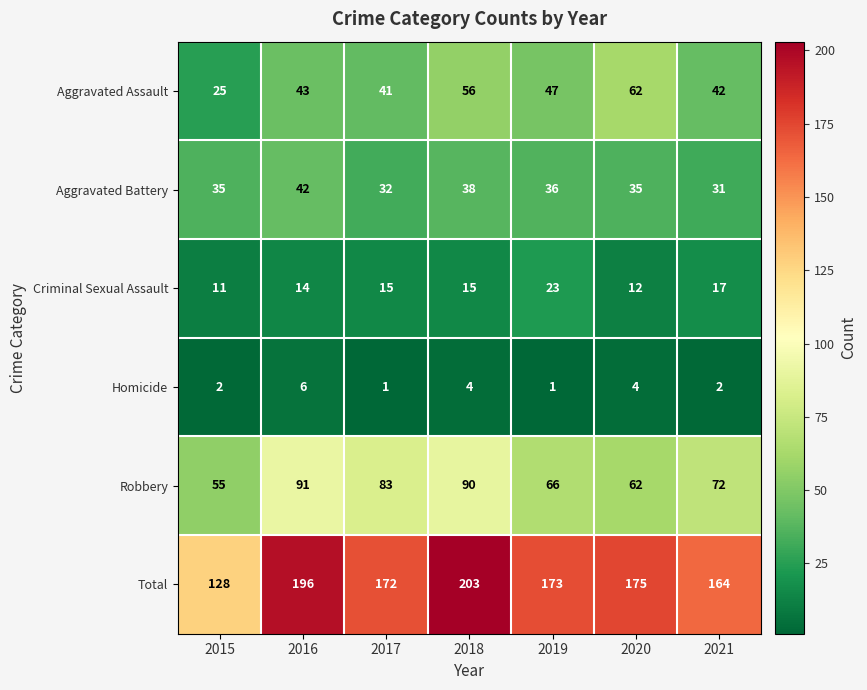

What is the difference between the Aggravated Assault values at 2019 and 2018?

9